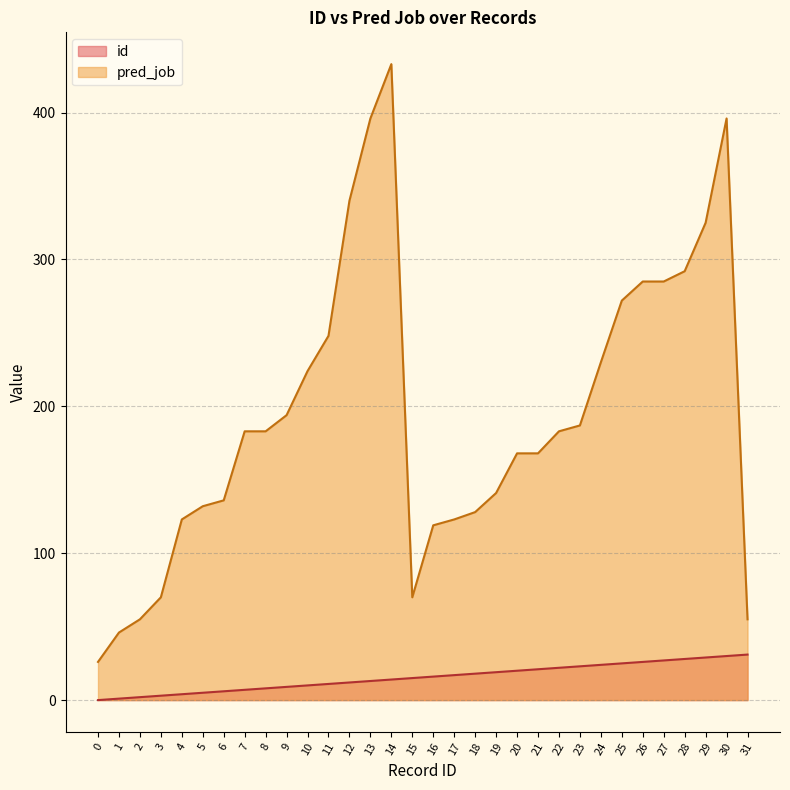

Is the value of id at 13 greater than the value of pred_job at 0?

No